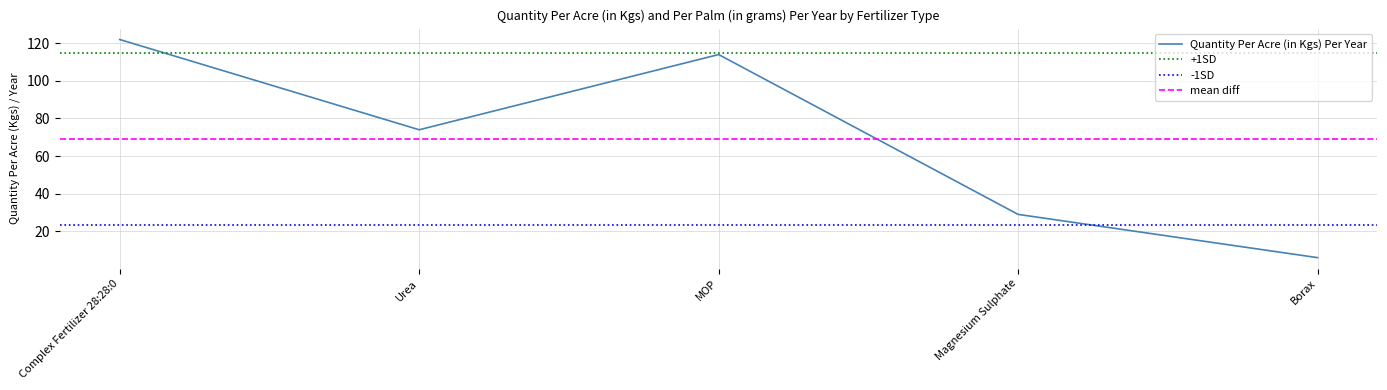

List the labels in order of value, smallest first.

Borax, Magnesium Sulphate, Urea, MOP, Complex Fertilizer 28:28:0